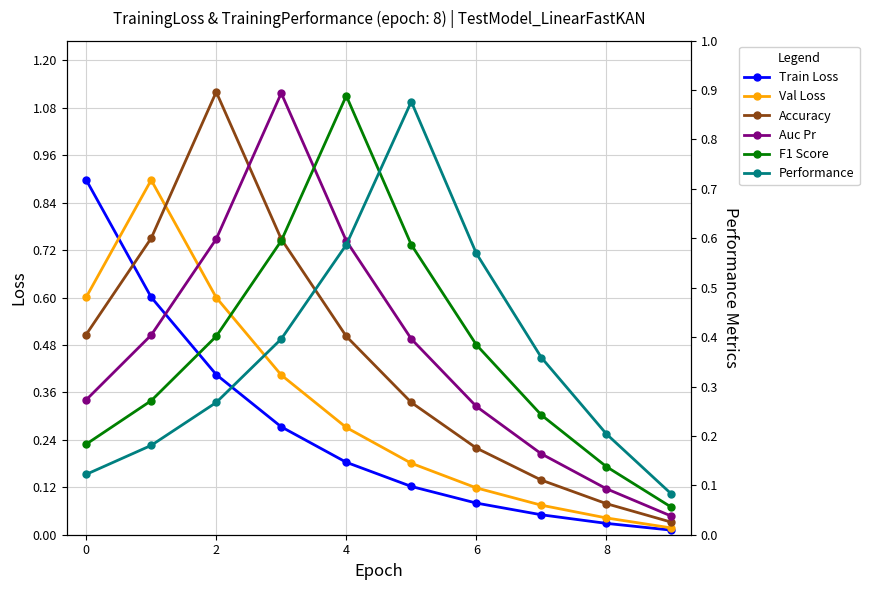

How many interior local peaks does the Accuracy series have?

1